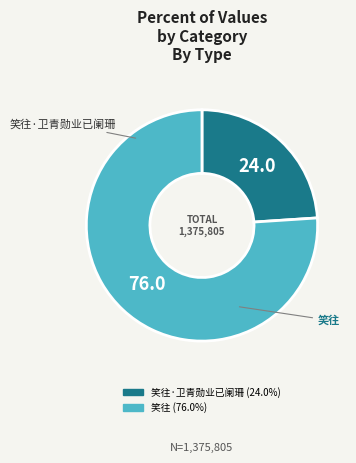

Does any single category account for the majority?

Yes